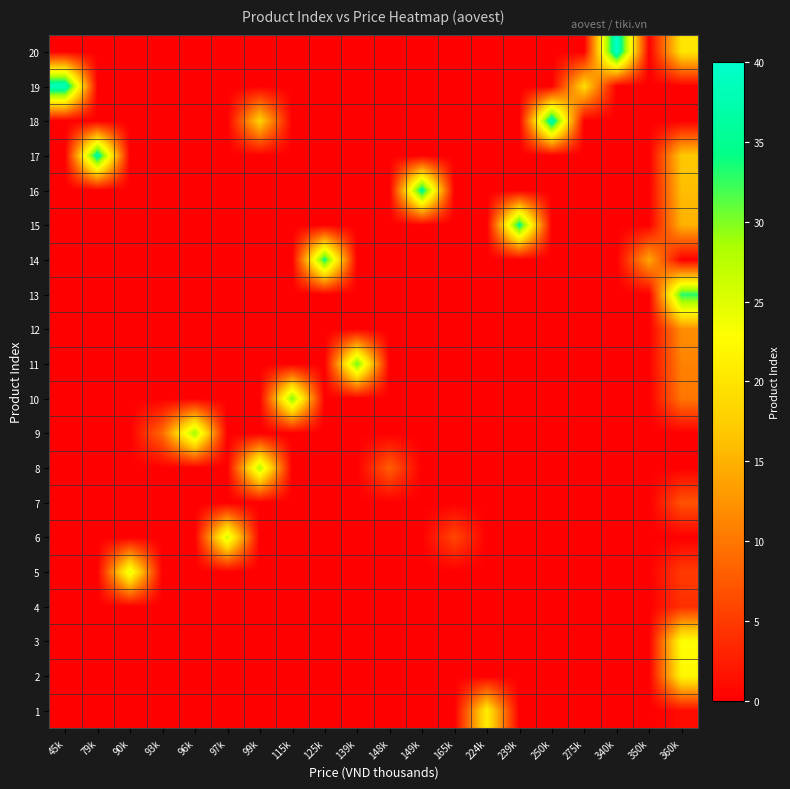

At how many categories does at least one series exceed 29?

10